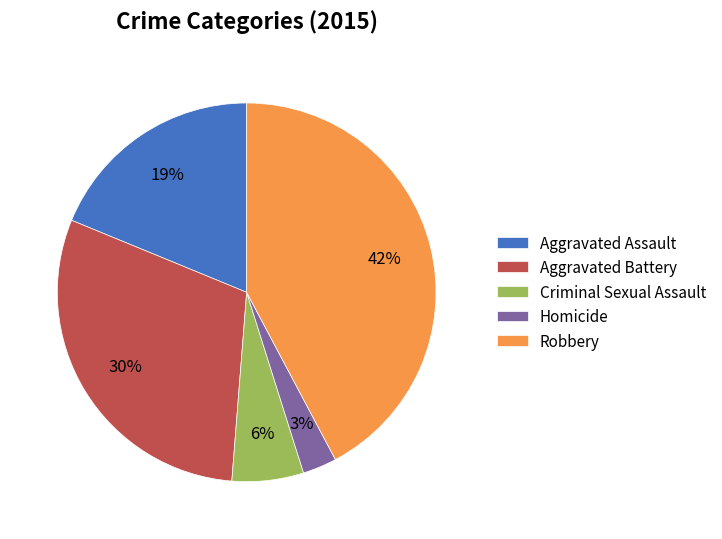

Rank the categories by value from lowest to highest.

Homicide, Criminal Sexual Assault, Aggravated Assault, Aggravated Battery, Robbery